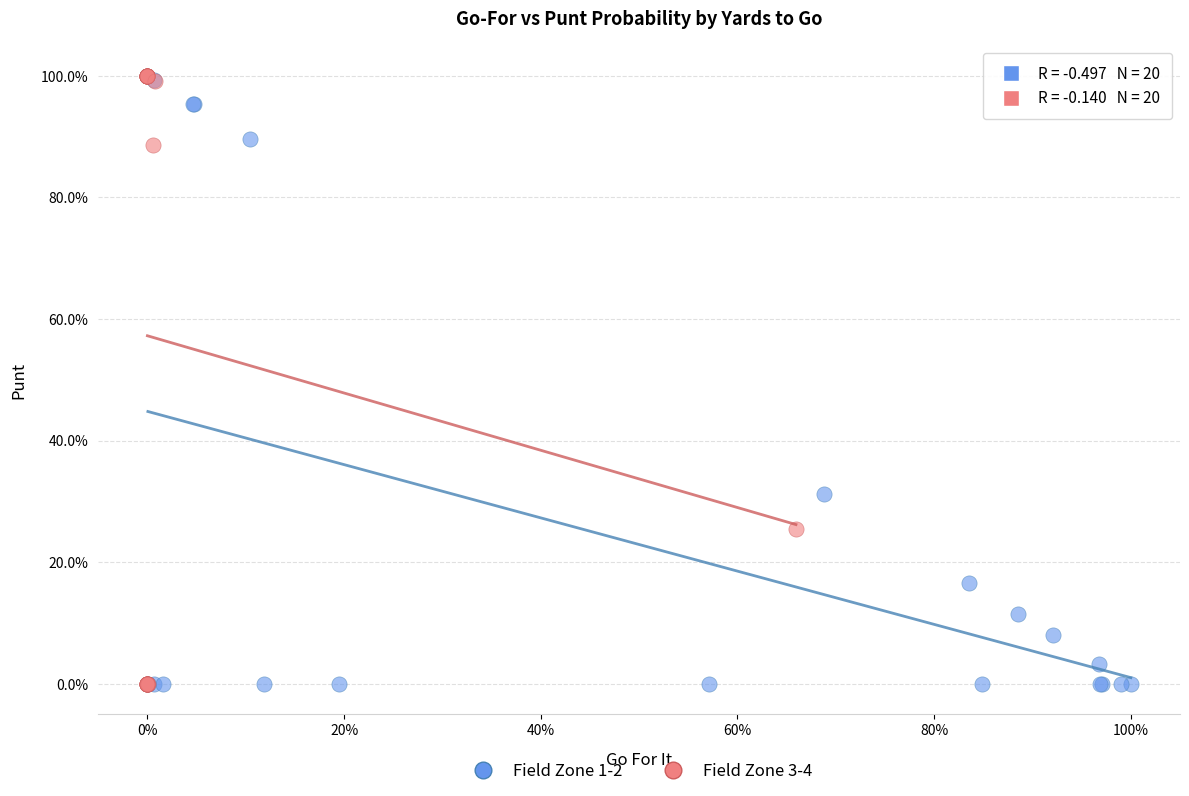

Which series has the widest spread of Y values?

Field Zone 3-4